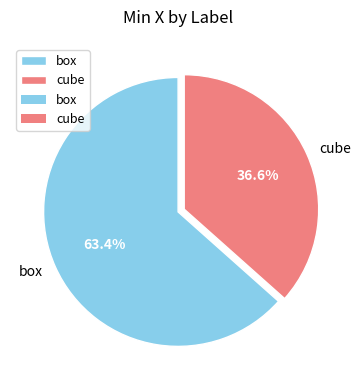

The cube slice represents 31% of the pie. True or false?

False